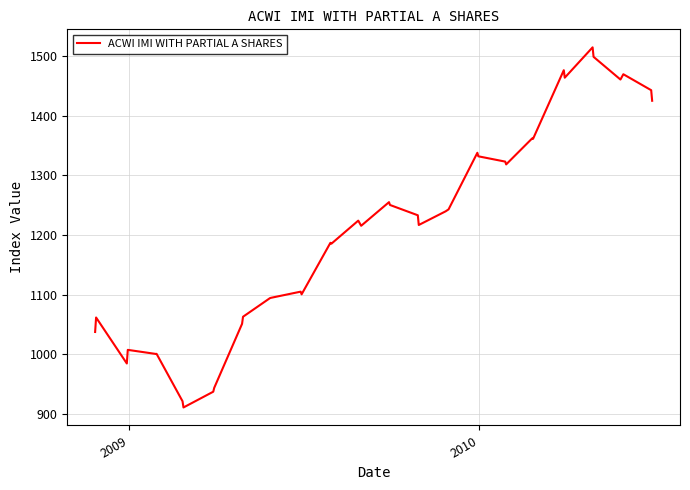

What is the minimum value shown in the chart?

911.1